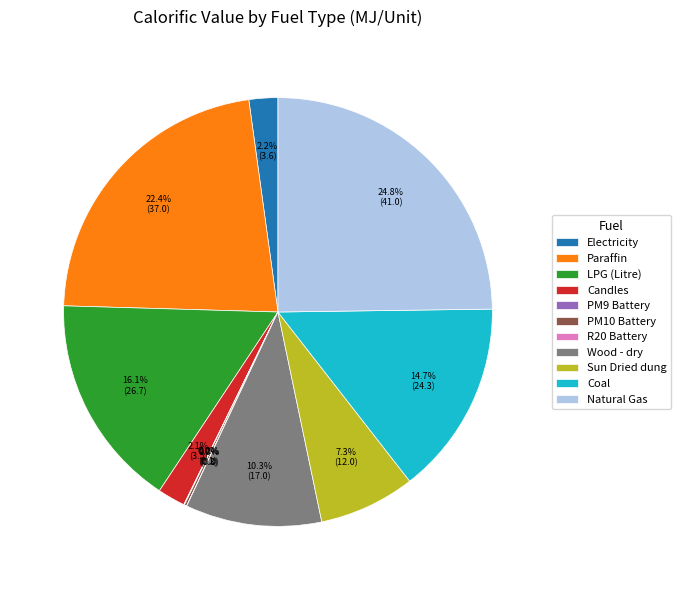

What percentage is the Electricity slice, to the nearest percent?

2%